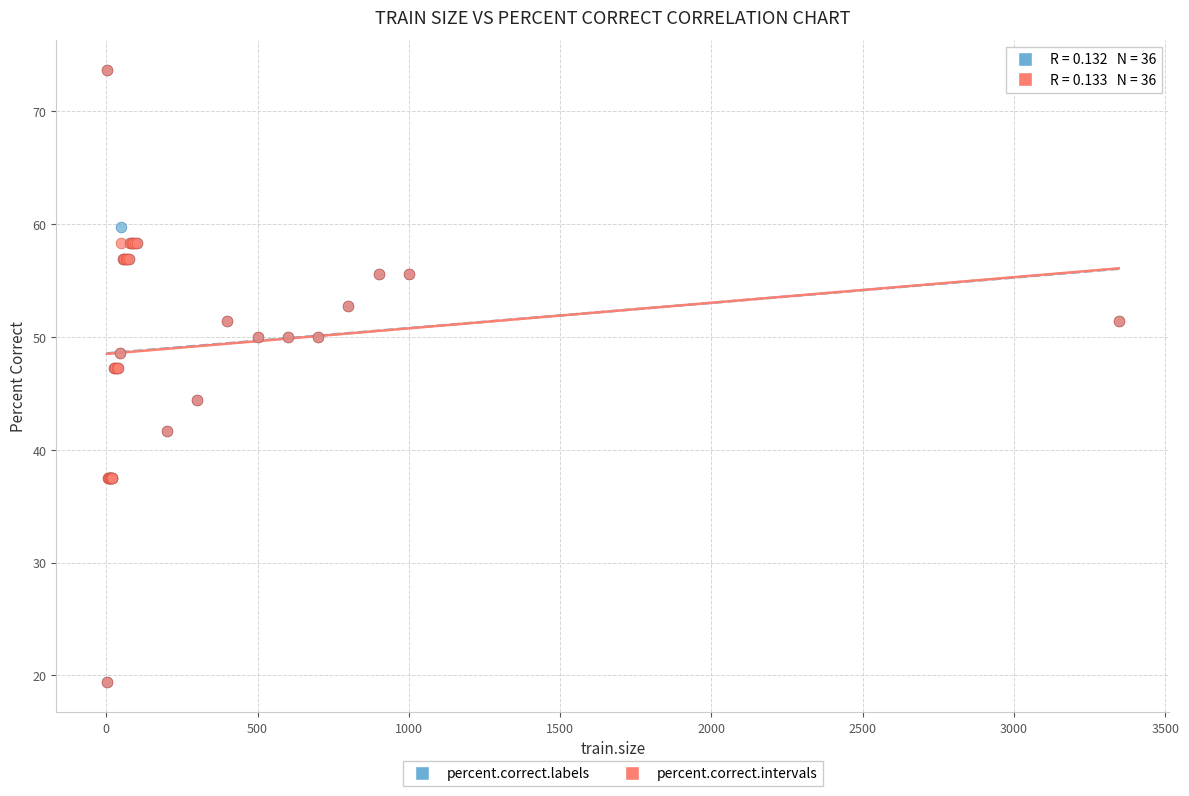

What are all the series names shown in the legend?

percent.correct.labels, percent.correct.intervals